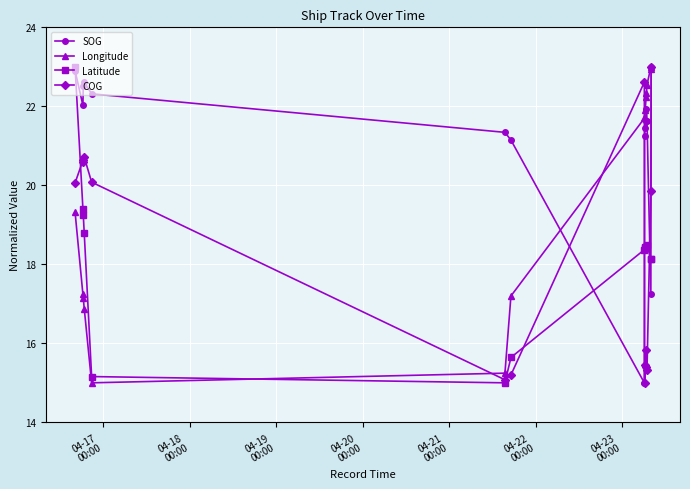

True or false: COG has more than 0 interior local peaks.

True